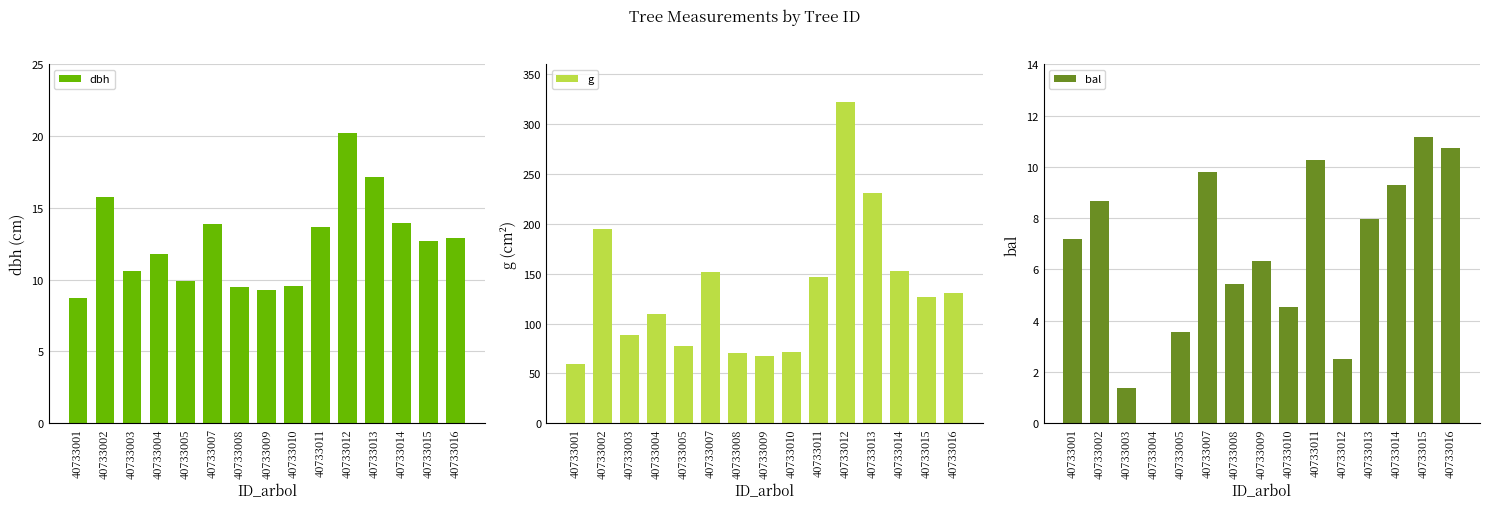

Reading left to right, extract all data points from this chart.

dbh: 40733001=8.7	40733002=15.8	40733003=10.6	40733004=11.8	40733005=9.9	40733007=13.9	40733008=9.5	40733009=9.2	40733010=9.6	40733011=13.7	40733012=20.2	40733013=17.1	40733014=13.9	40733015=12.7	40733016=12.9
g: 40733001=59.5	40733002=194.8	40733003=88.2	40733004=109.4	40733005=77.0	40733007=151.8	40733008=70.9	40733009=67.2	40733010=71.6	40733011=146.3	40733012=322.1	40733013=231.0	40733014=152.8	40733015=126.7	40733016=130.7
bal: 40733001=7.2	40733002=8.7	40733003=1.4	40733004=0.0	40733005=3.5	40733007=9.8	40733008=5.4	40733009=6.3	40733010=4.5	40733011=10.3	40733012=2.5	40733013=8.0	40733014=9.3	40733015=11.2	40733016=10.7